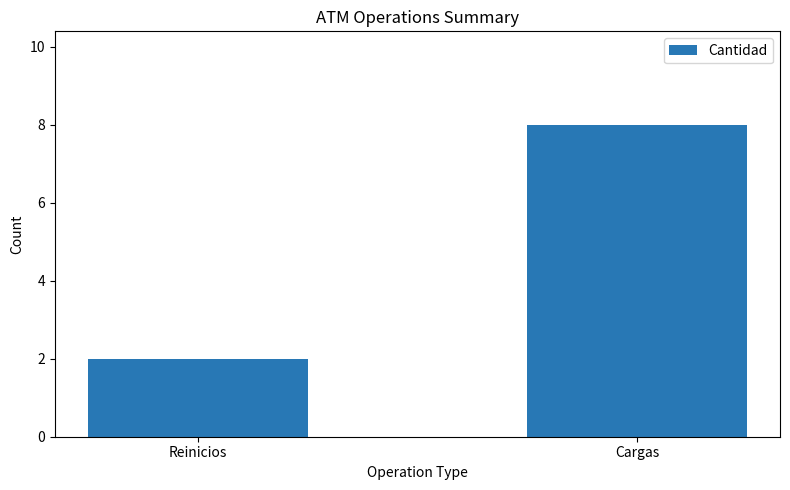

How many bars are there in total?

2